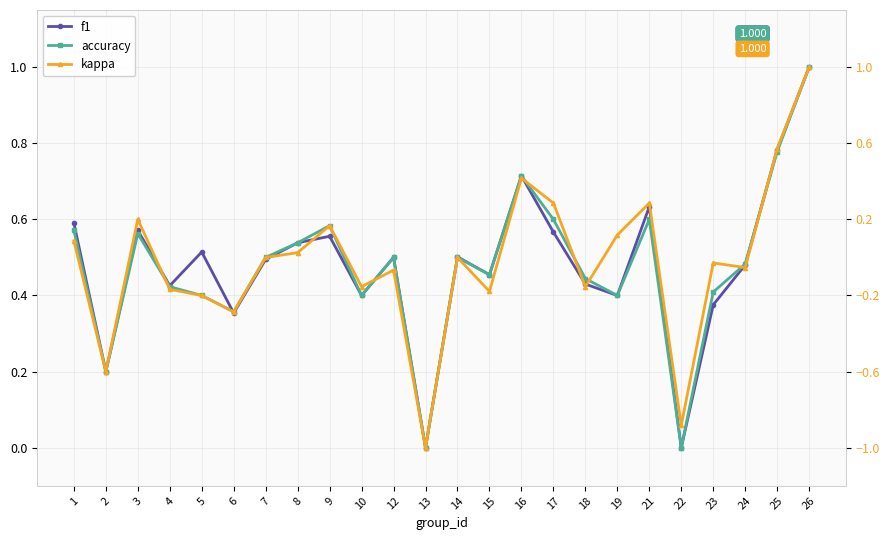

How many interior local peaks does the kappa series have?

7